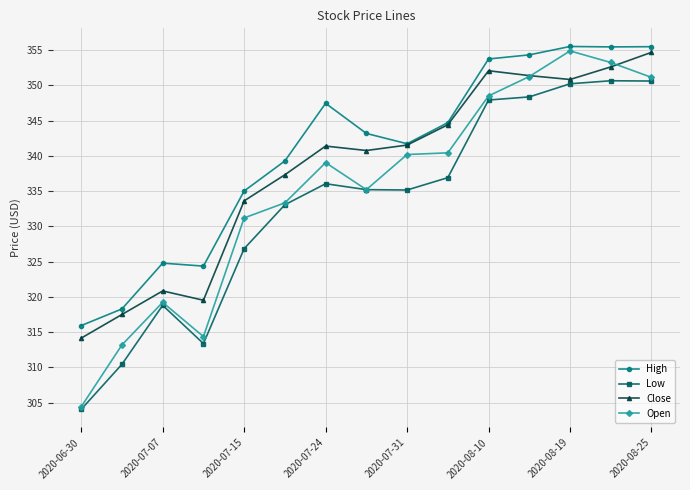

Which series has the largest range (max minus min)?

Open